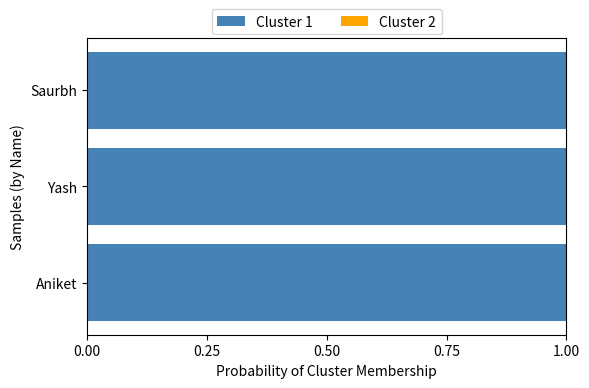

What is the sum of all Cluster 1 values?

3.0